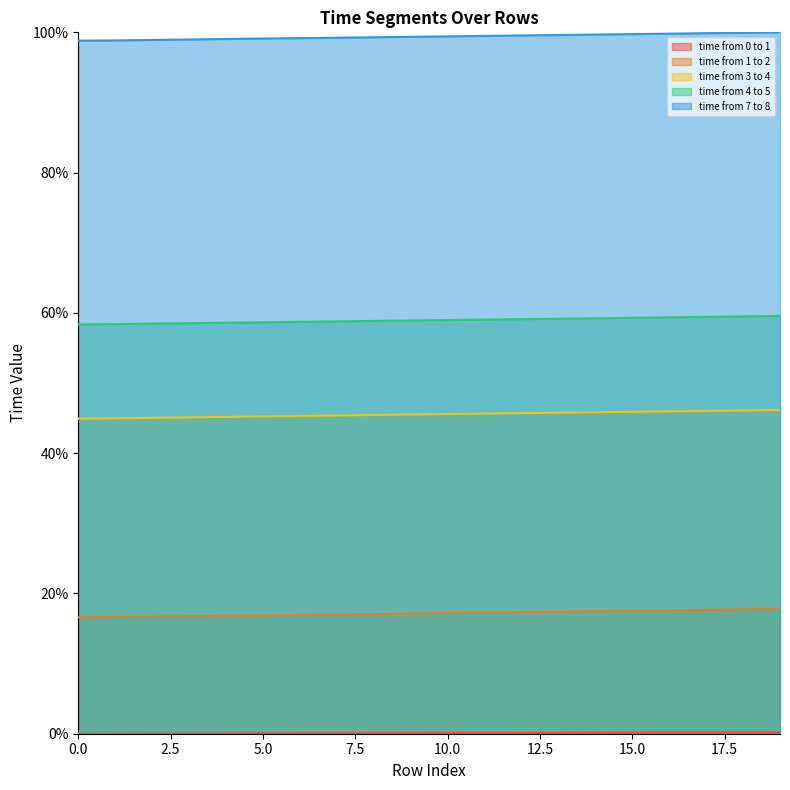

Between 15 and 1, which is larger?

15